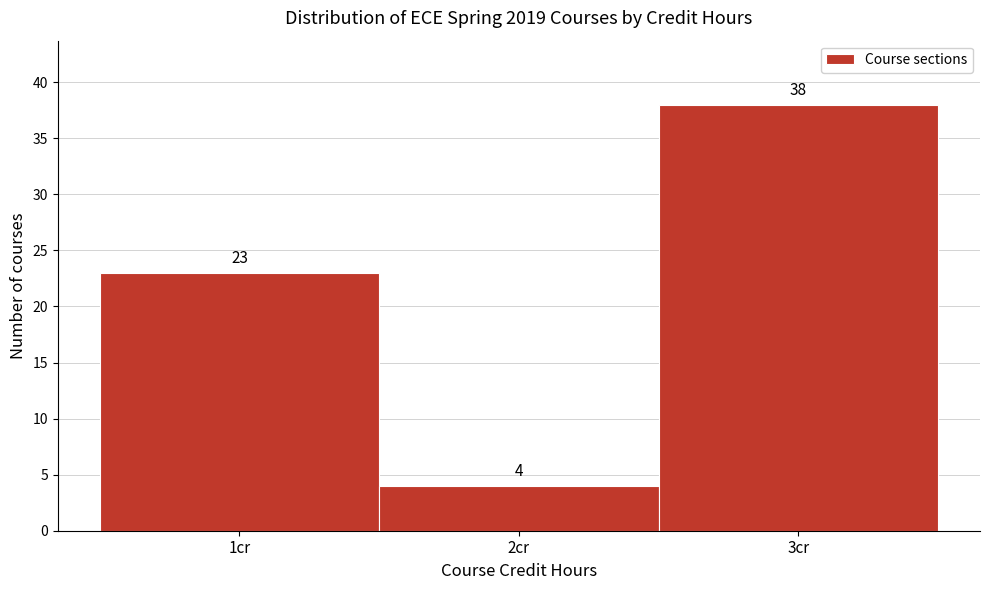

Reading left to right, transcribe this chart: for each bar, give the range it covers on the x-axis and its height.

0.5 to 1.5: 23
1.5 to 2.5: 4
2.5 to 3.5: 38